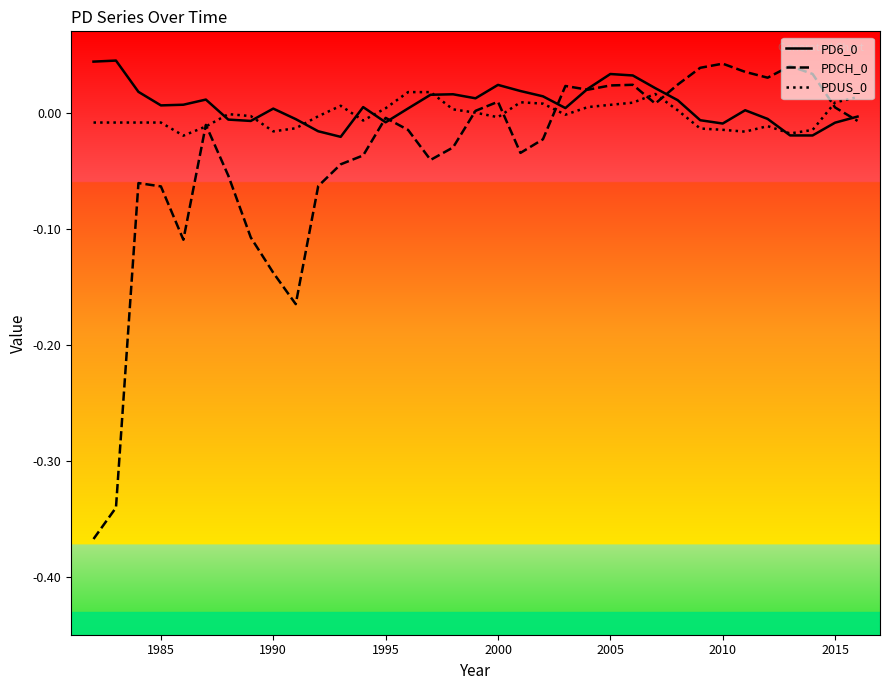

The PD6_0 series shows -0.0 at 32. True or false?

False